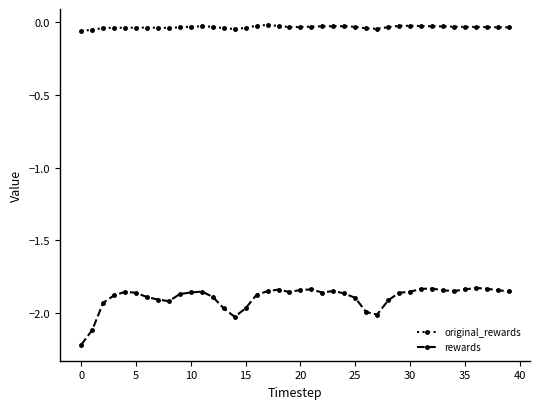

Which series has the widest spread of values?

rewards